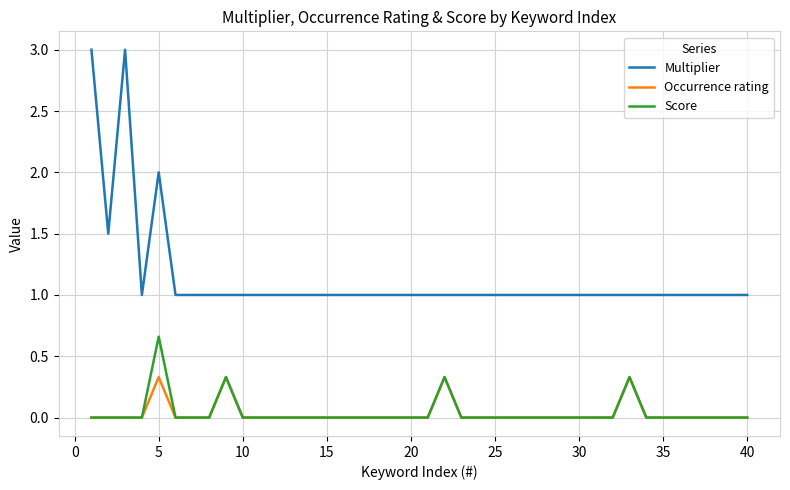

What is the difference between the maximum and second lowest values in the Occurrence rating series?

0.3